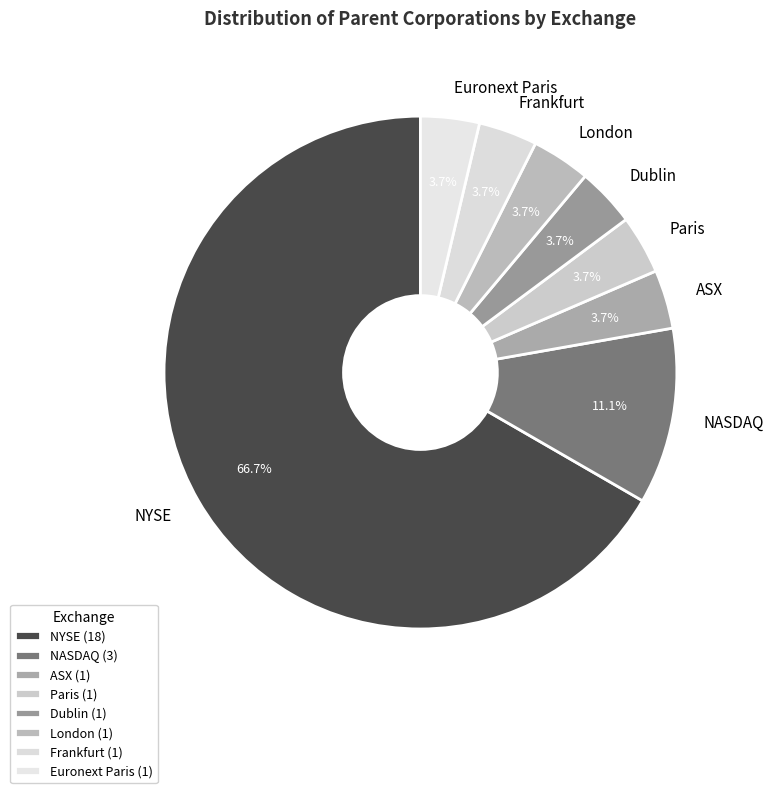

Approximately how many times larger is the value at Paris compared to London?

1.0